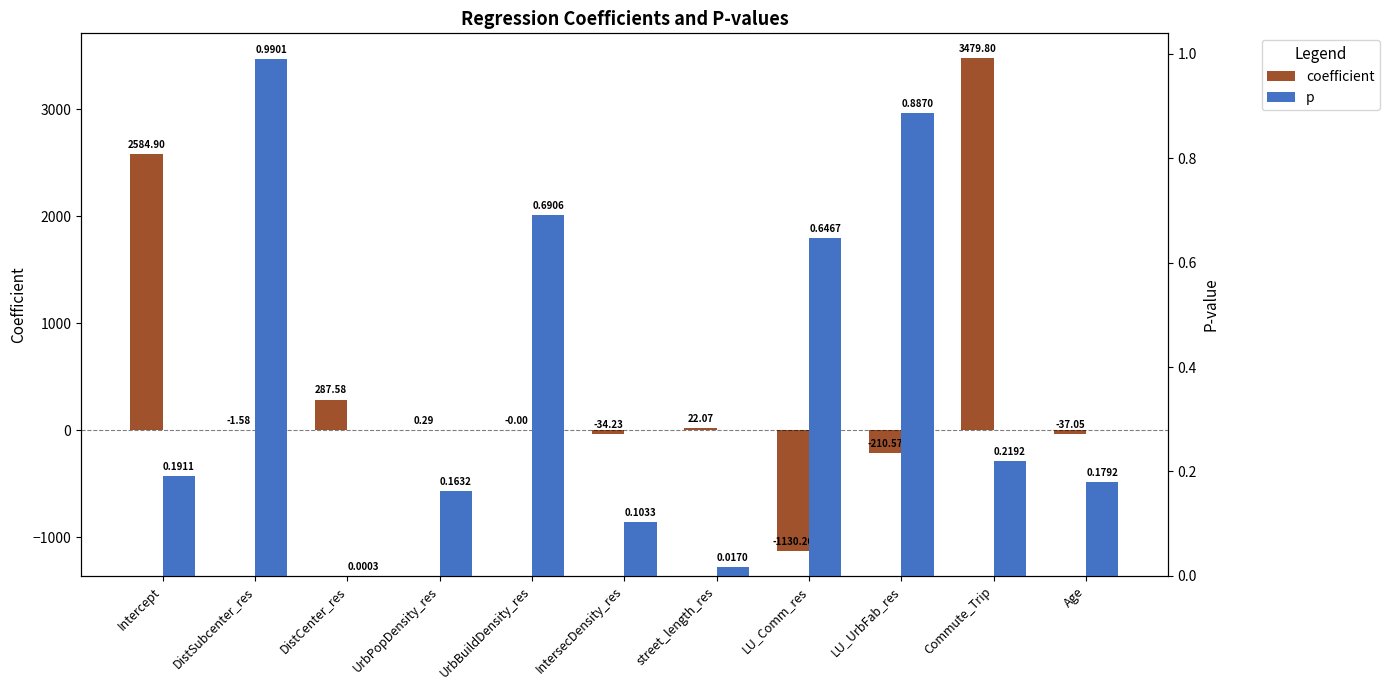

True or false: p has a value of 0.3 at Intercept.

False